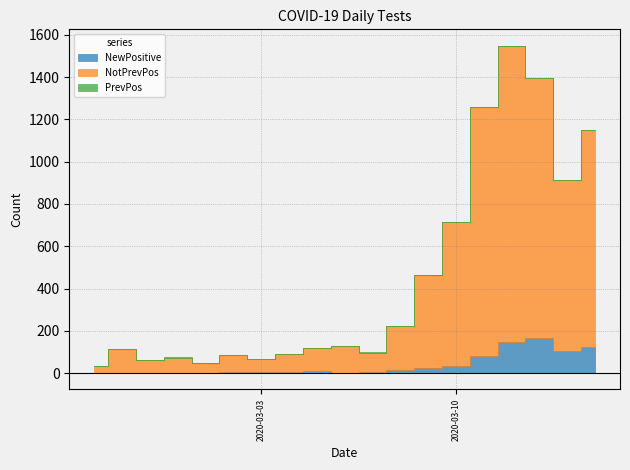

What is the difference between the NewPositive values at 2020-02-29 and 2020-03-14?

103